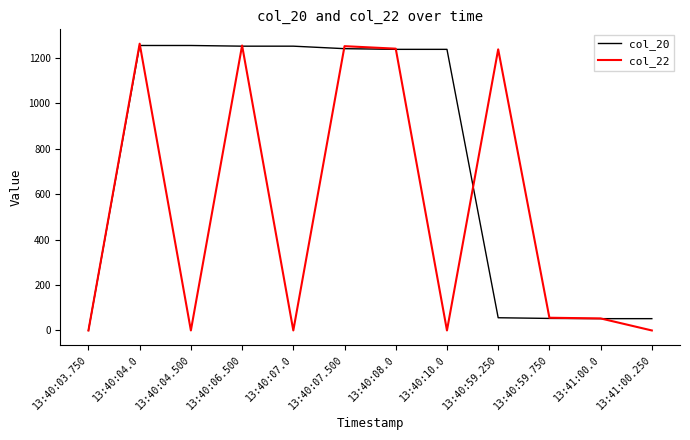

The col_22 series shows 56 at 13:40:59.750. True or false?

True